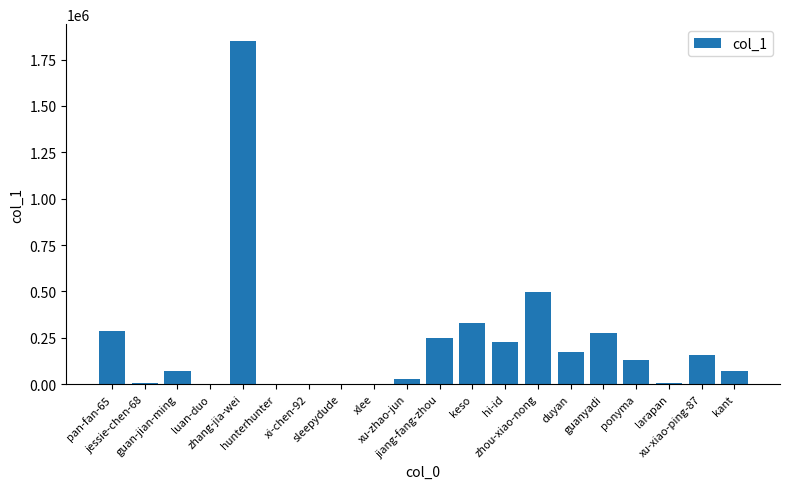

The value at xu-xiao-ping-87 is 283737. True or false?

False